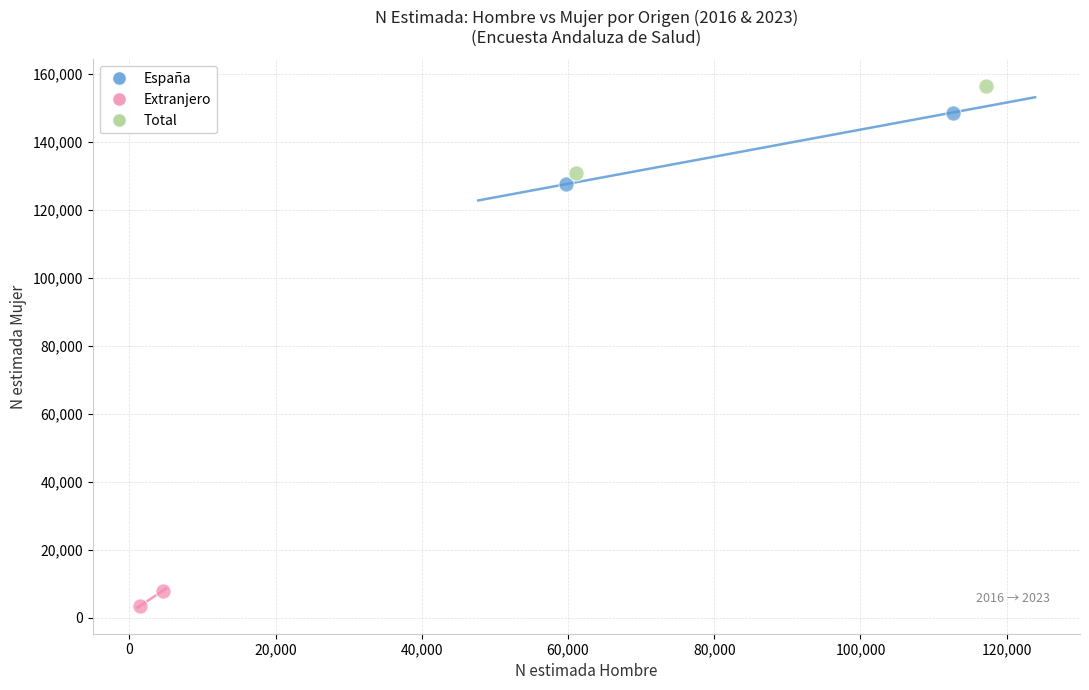

What are all the series names shown in the legend?

España, Extranjero, Total